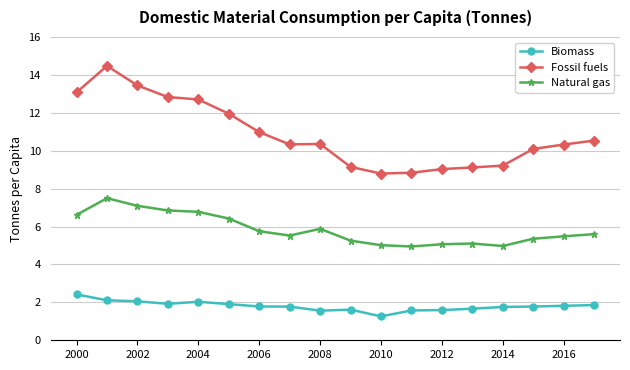

True or false: Fossil fuels and Biomass intersect in this chart.

False